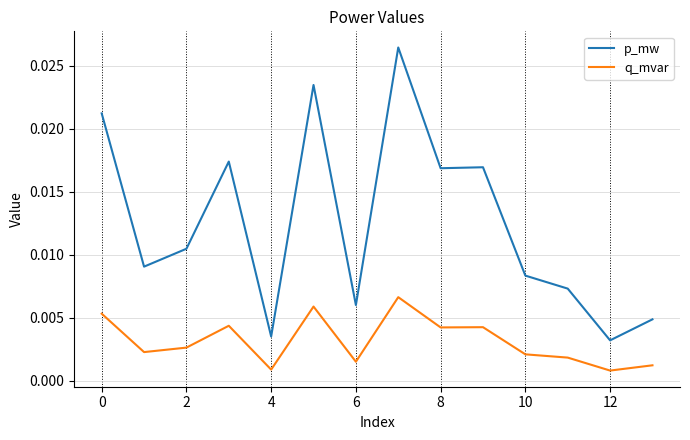

True or false: p_mw and q_mvar intersect in this chart.

False